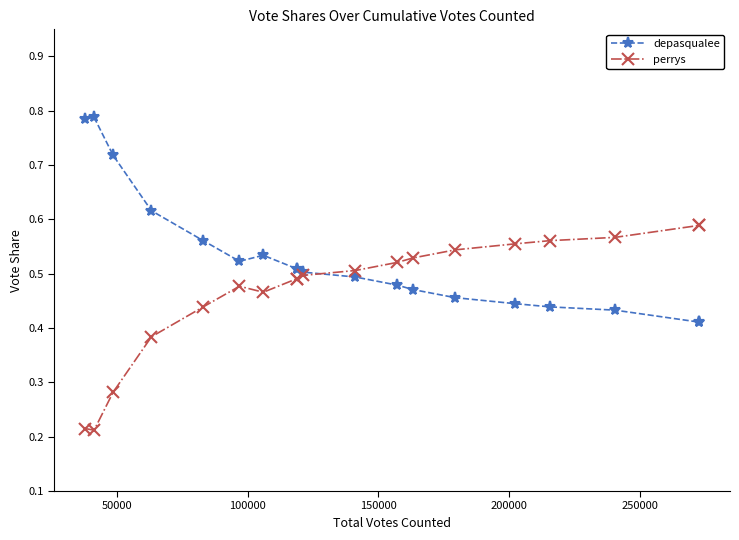

Count the depasqualee values in the range 0 to 1.

19